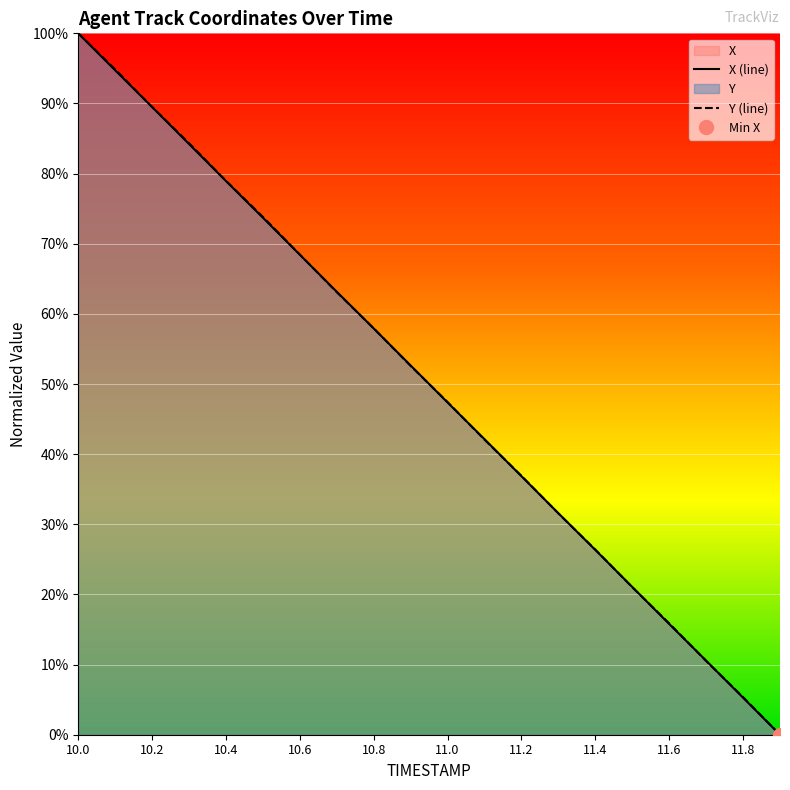

What is the difference between the second highest and minimum values in the X series?

94.7